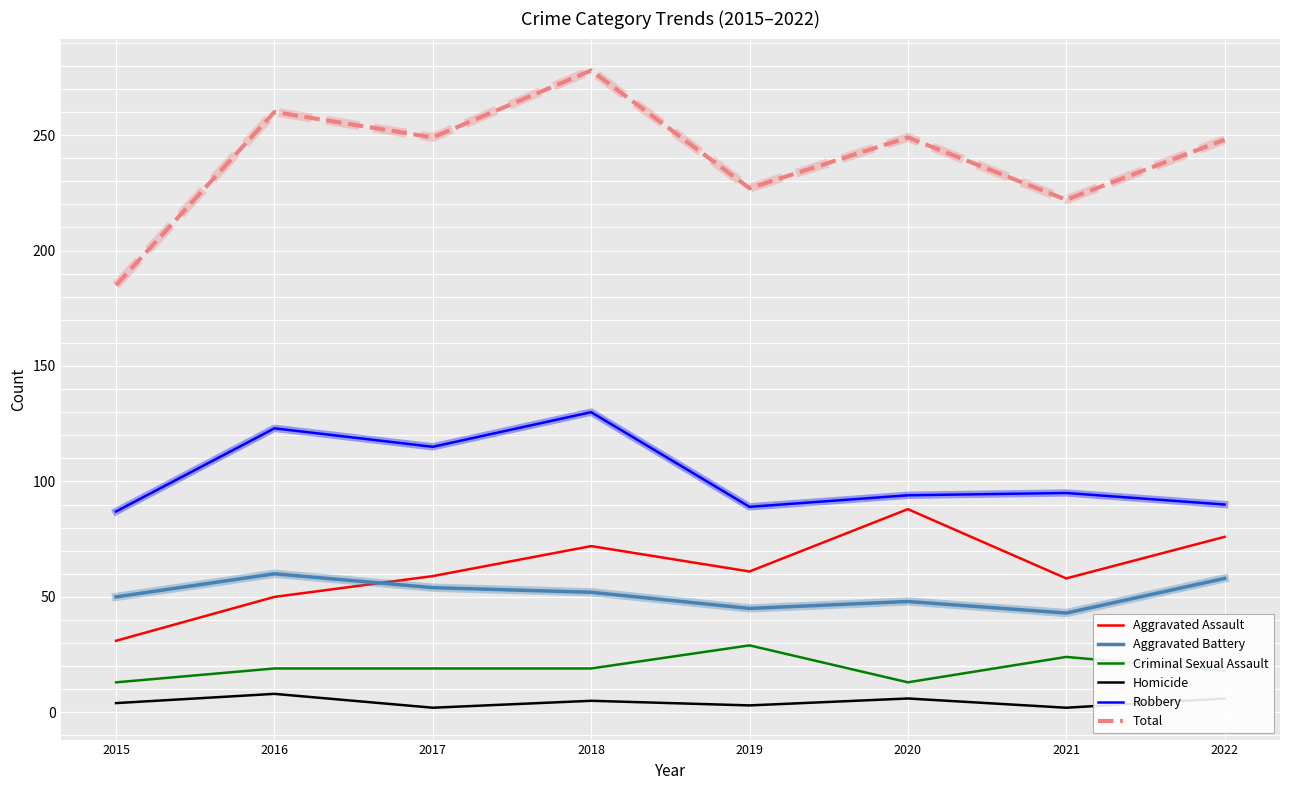

Is it true that Aggravated Battery equals 45 at 2019?

True